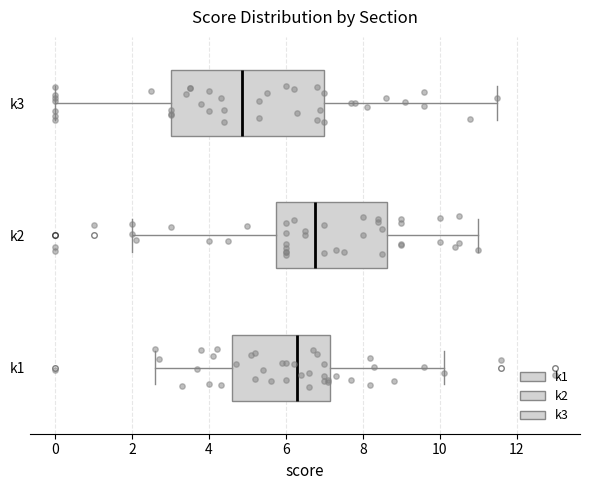

Reading bottom to top, read every box against the x-axis: the position of its median line, the range the box covers, and the ends of its whiskers. The values are not printed on the chart, so give them approximately, as read against the axis.

k1: median 6.4, box 4.6 to 7.2, whiskers 2.6 to 10.2
k2: median 6.8, box 5.8 to 8.6, whiskers 2.0 to 11.0
k3: median 4.8, box 3.0 to 7.0, whiskers 0.0 to 11.6